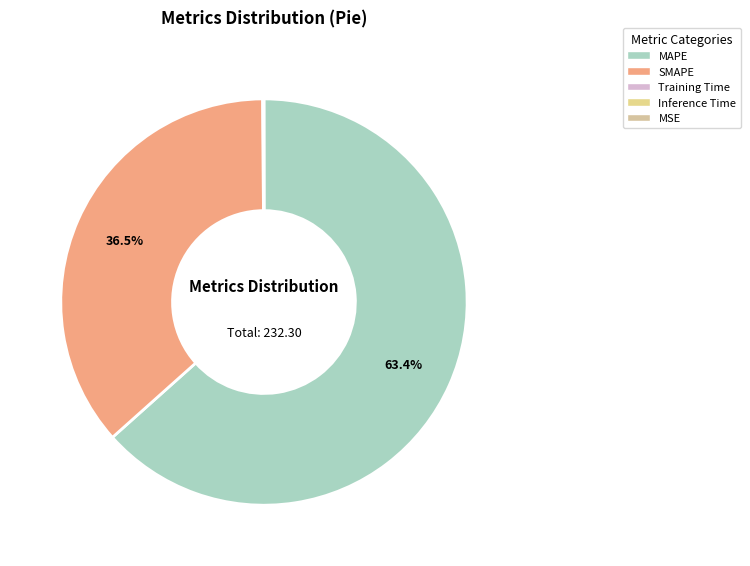

Is MAPE the majority of the pie?

Yes